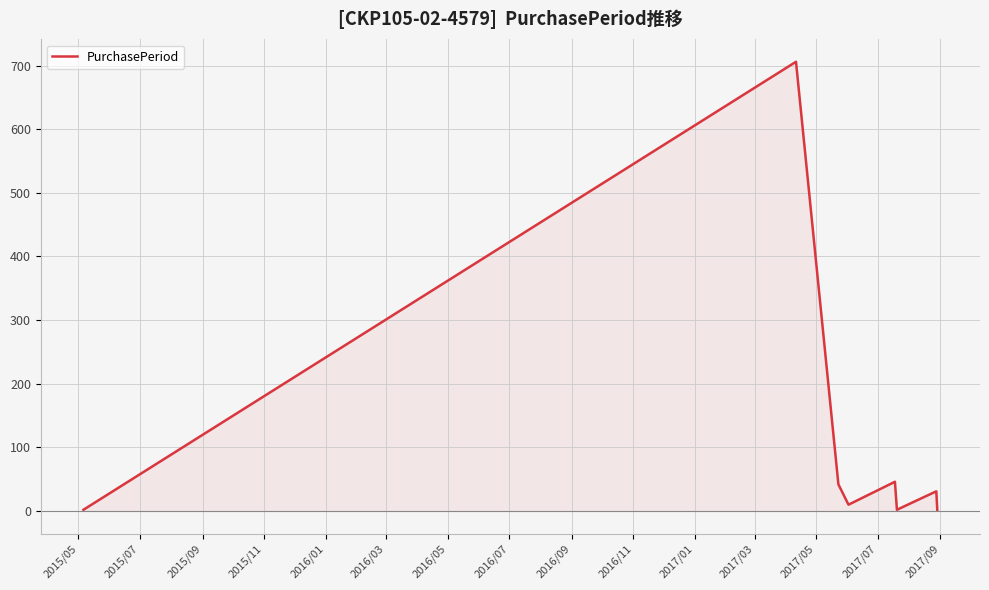

How many interior local valleys (lower than both neighbors) does the data have?

2